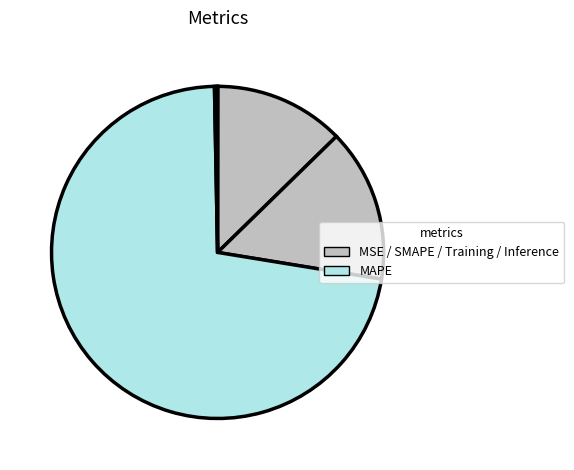

How many segments does this pie chart have?

5